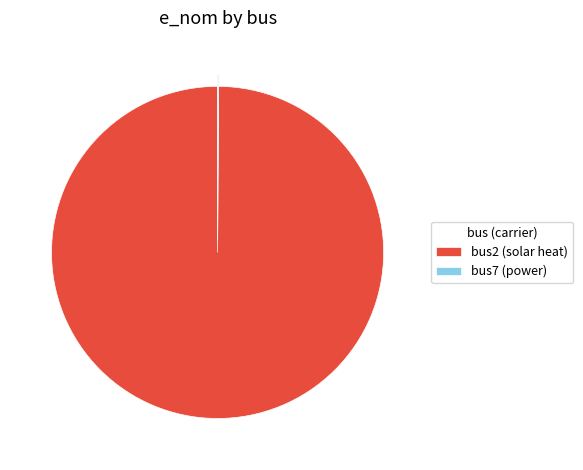

Which category accounts for the majority?

bus2 (solar heat)